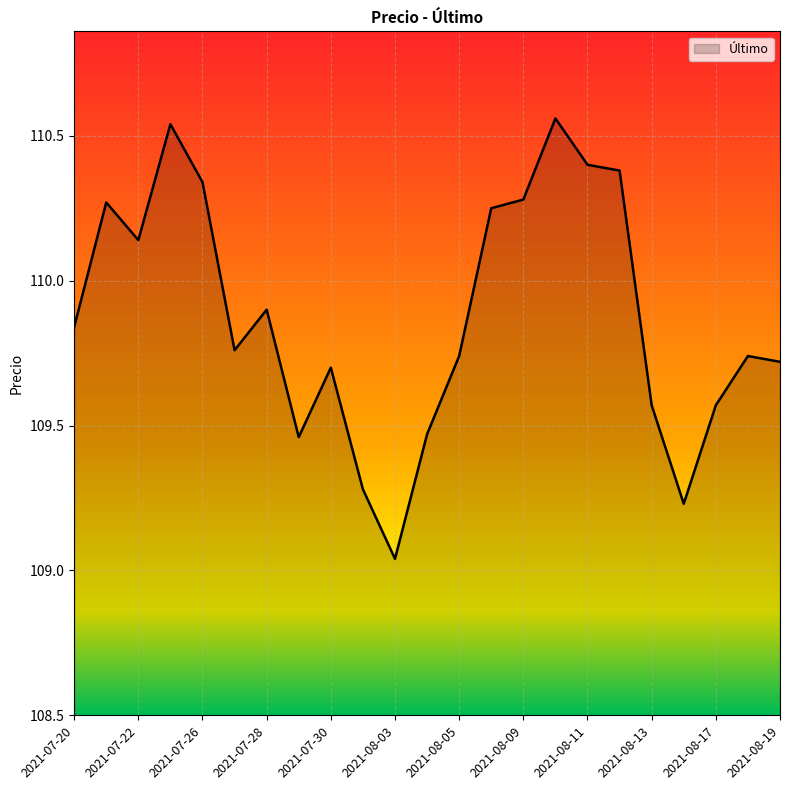

What is the difference between the maximum and minimum values?

1.5